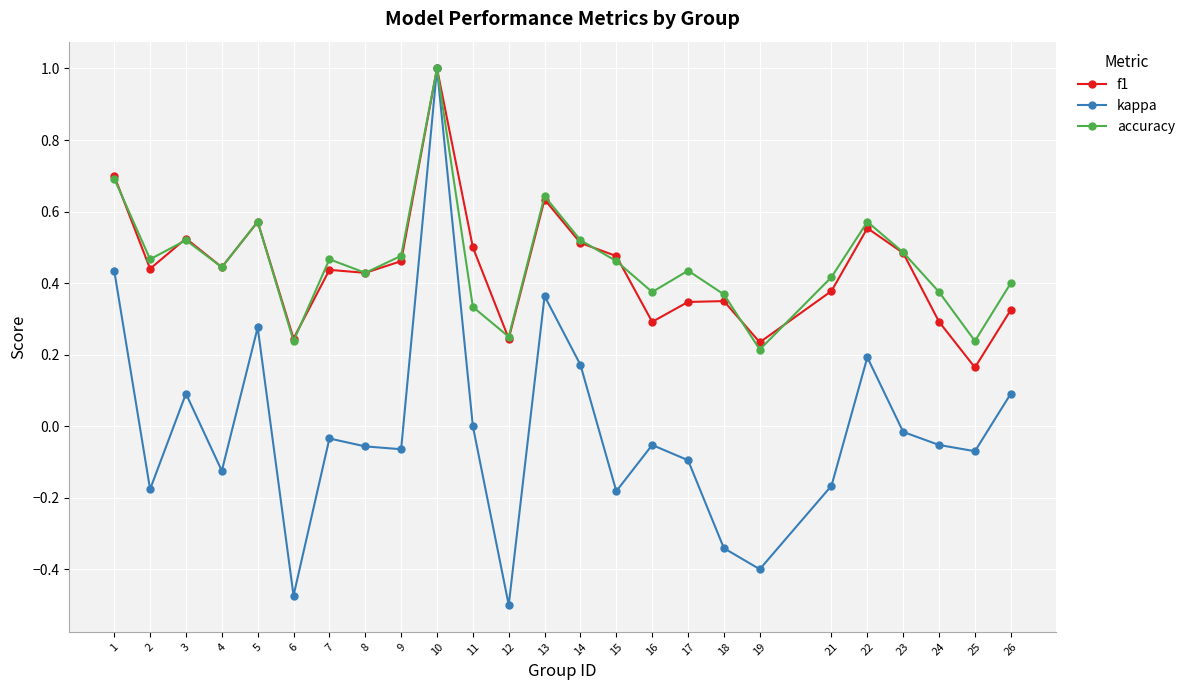

At which category does the chart reach its peak across all series?

10